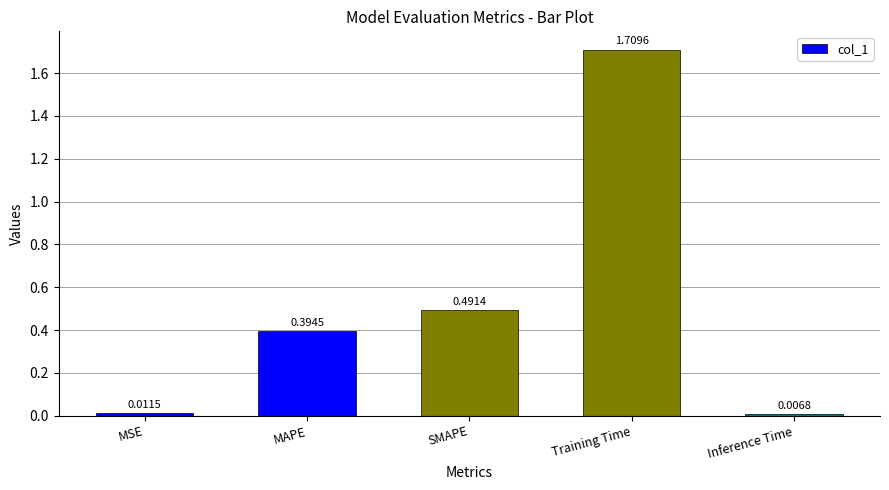

What is the change in value from MAPE to SMAPE?

+0.1